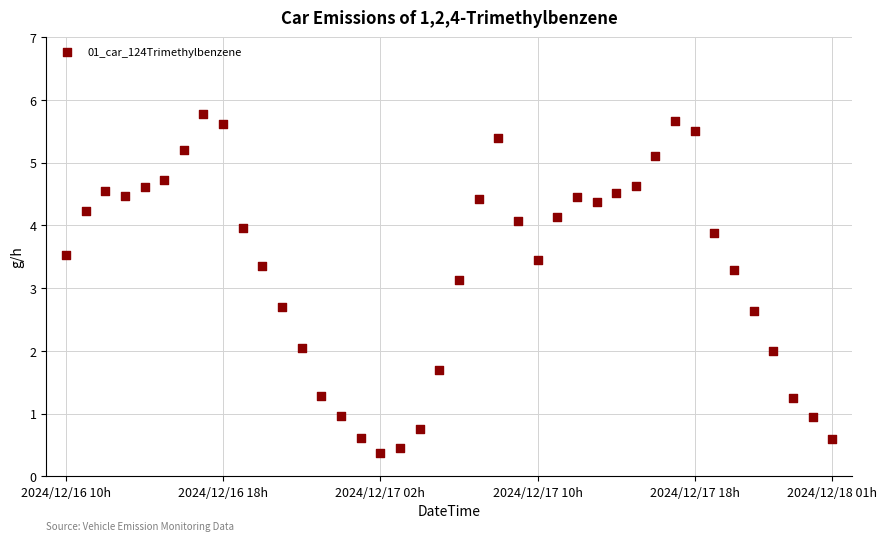

What Y value in the scatter plot is closest to 3?

3.1